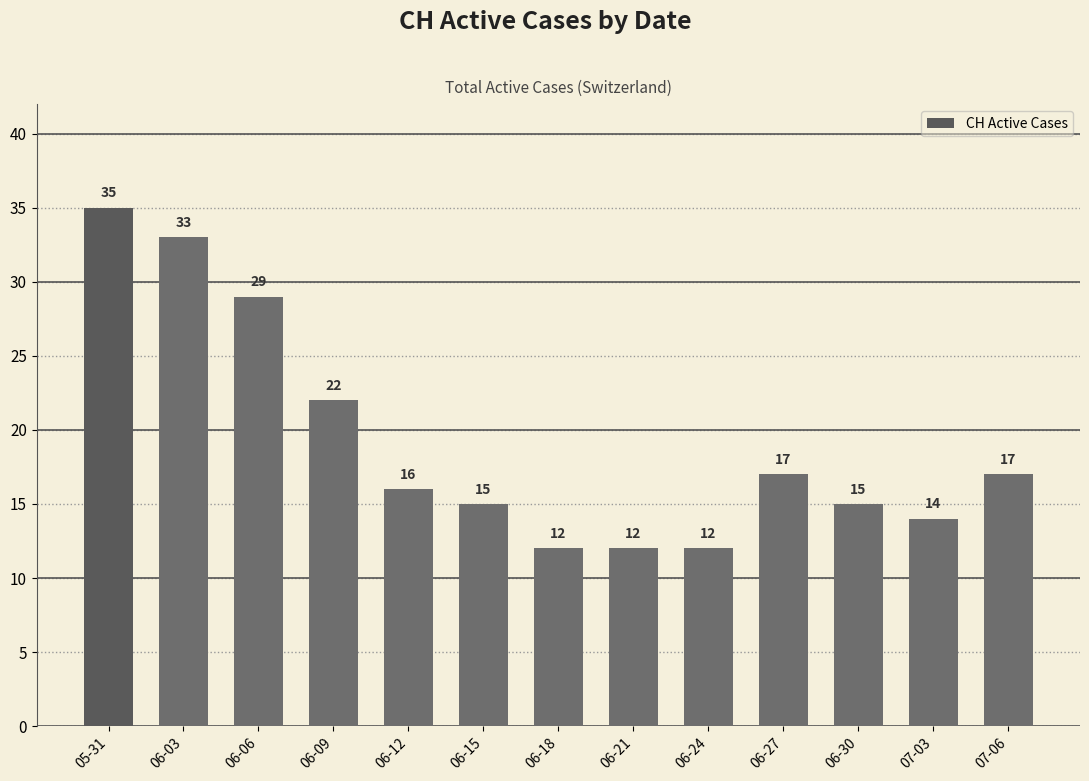

What is the approximate value at 07-03?

14